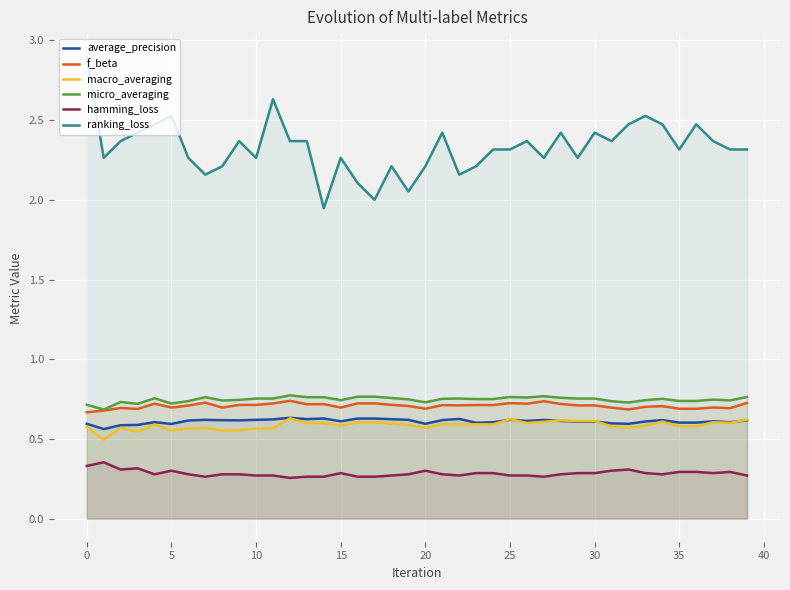

What is the sum of all hamming_loss values?

11.4